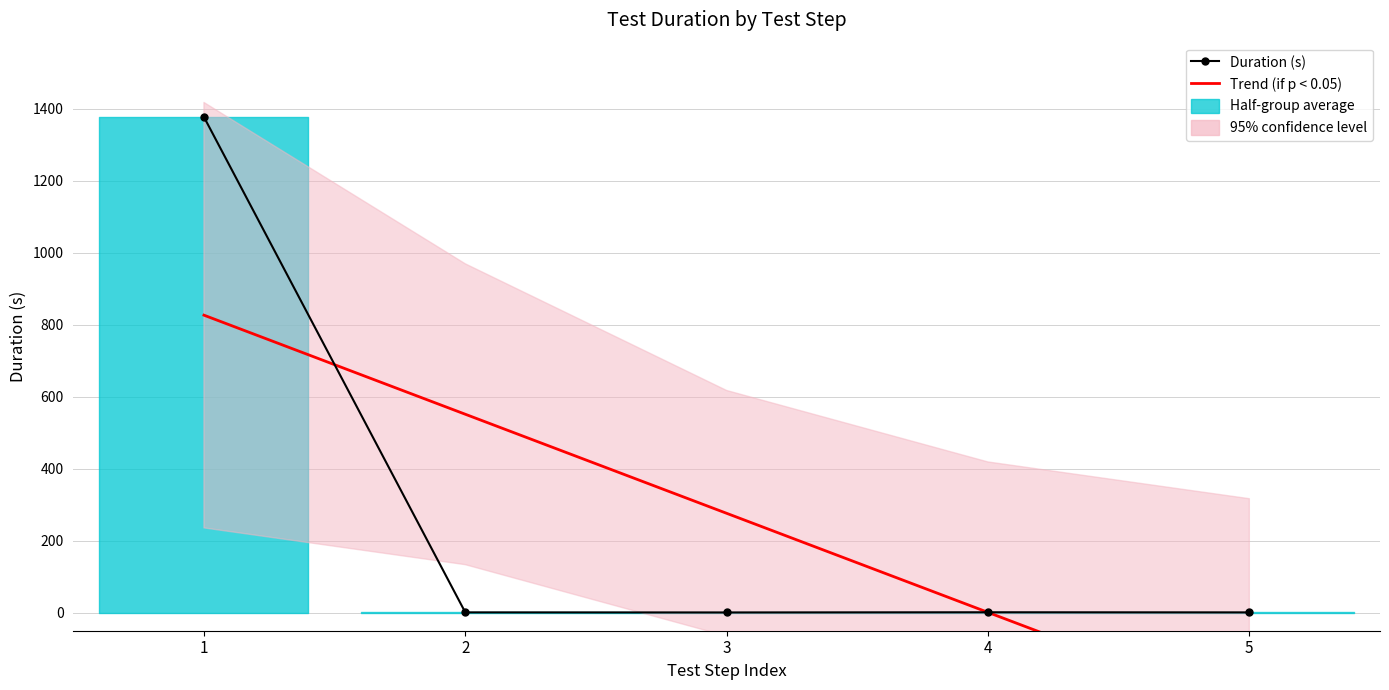

Which series has the largest range (max minus min)?

Duration (s)